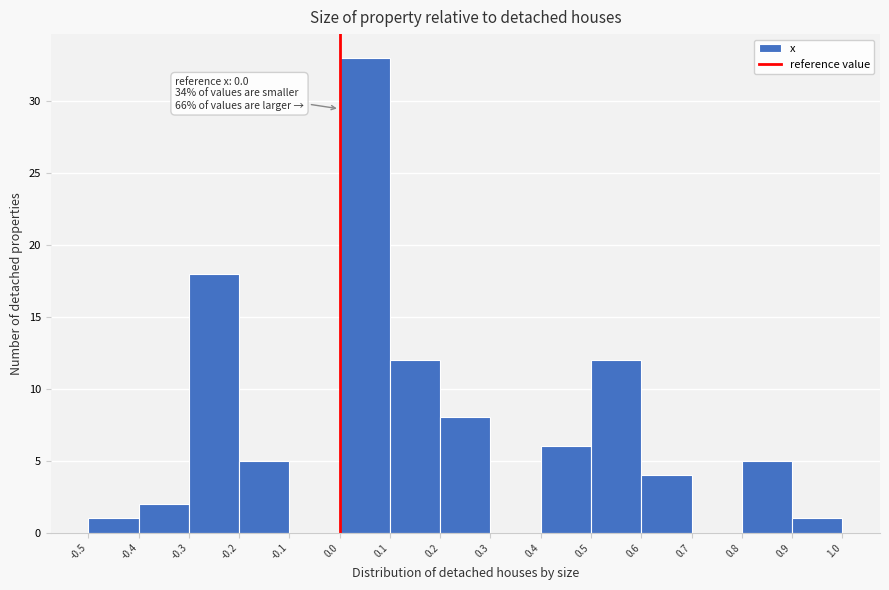

Over which range of the x-axis is the bar tallest?

0.0 to 0.1